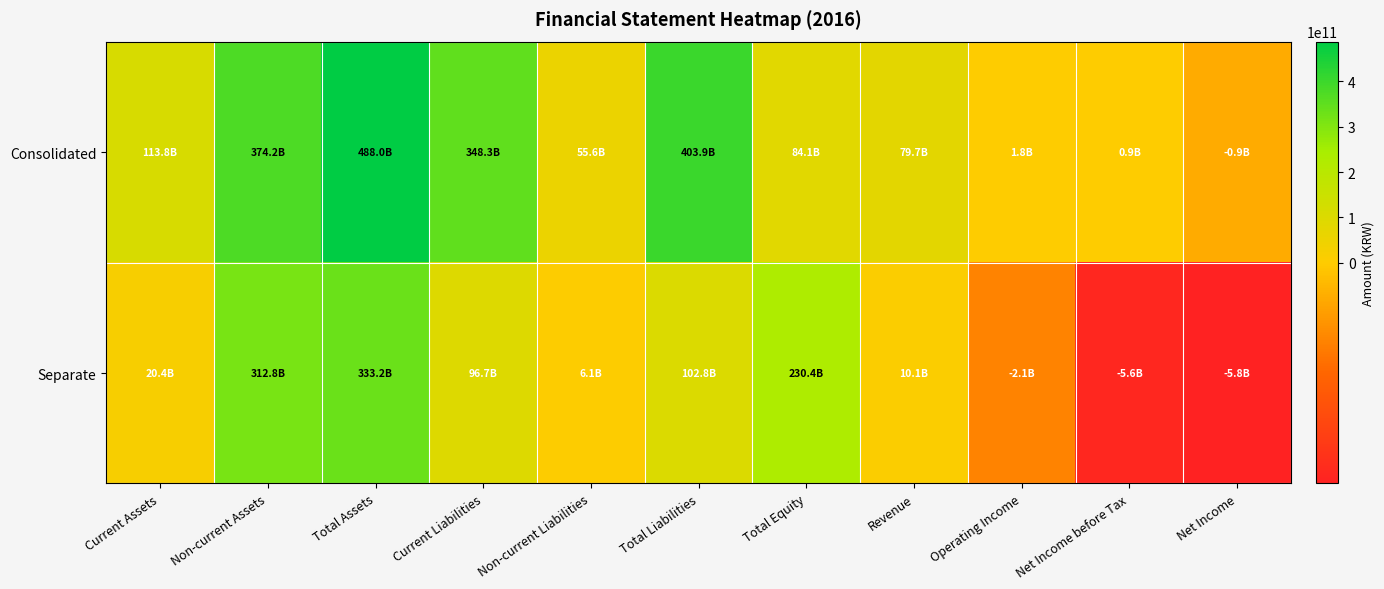

Between Total Liabilities and Non-current Assets, which is larger?

Total Liabilities